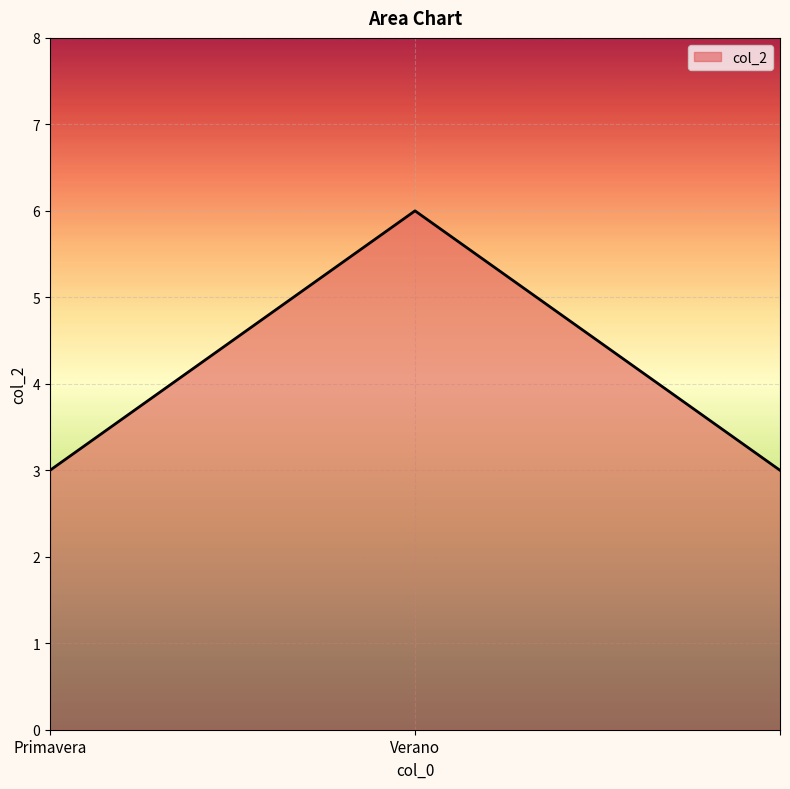

Reading left to right, list all the values displayed in this chart.

3	6	3